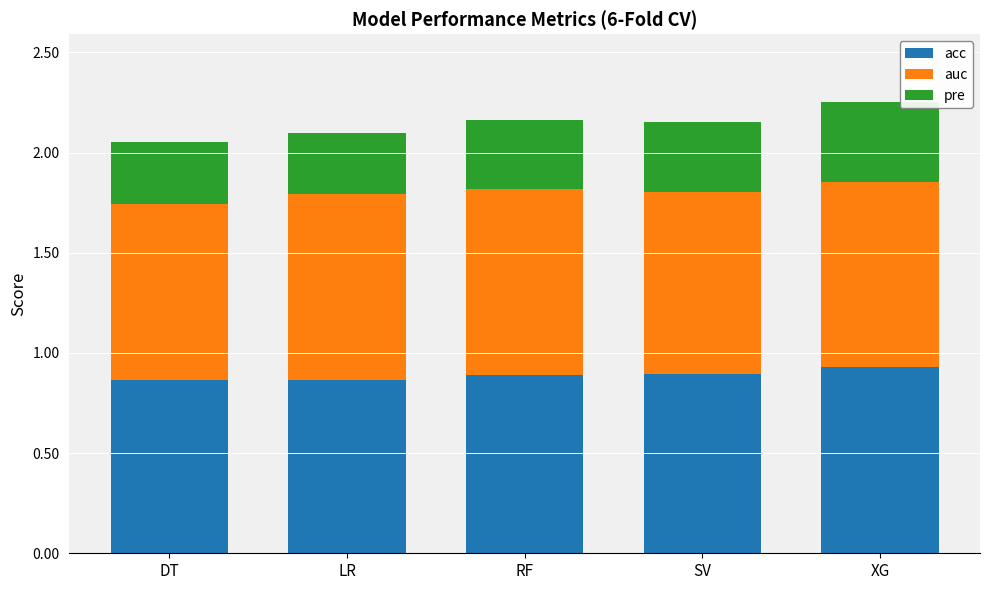

Are the bars horizontal?

No